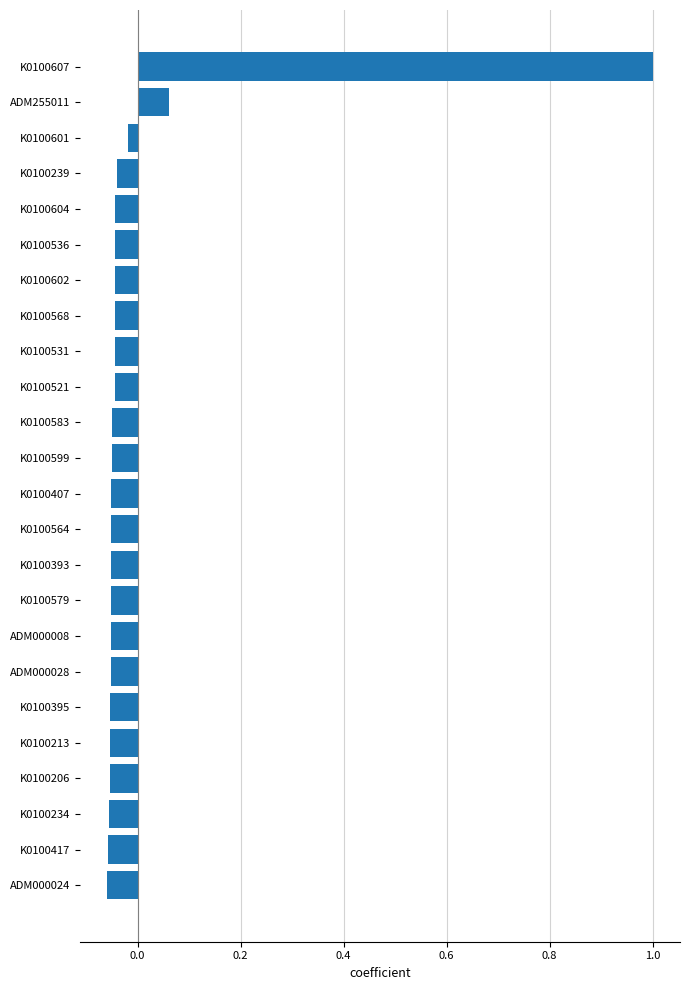

How many data points are above 0?

2